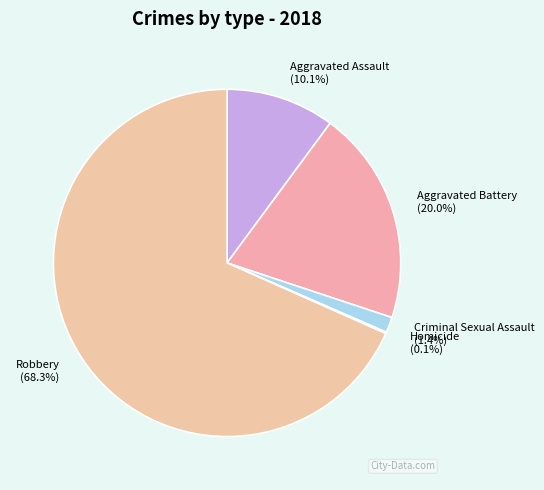

Is there a majority slice in this chart?

Yes